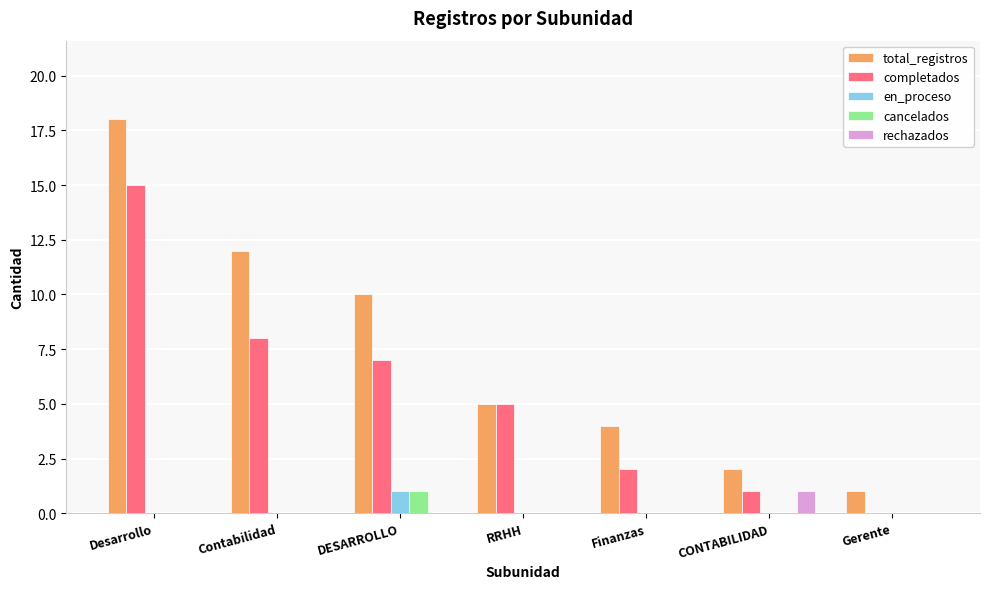

What is the approximate value of completados at Desarrollo?

15